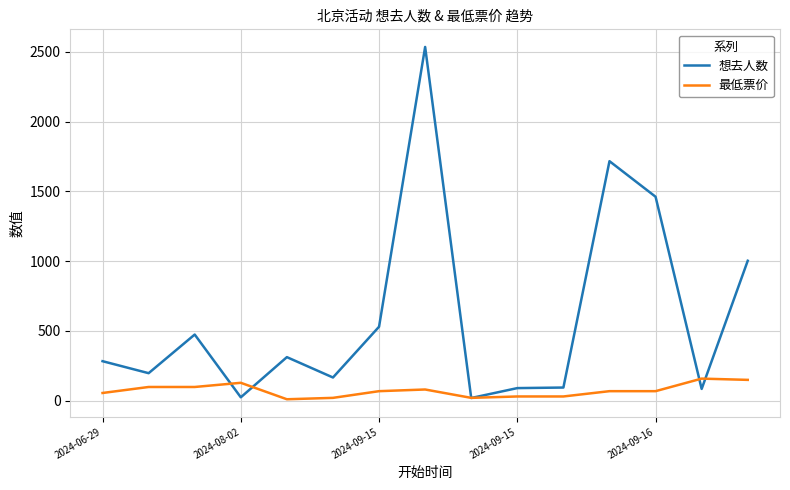

What is the greatest value displayed?

2536